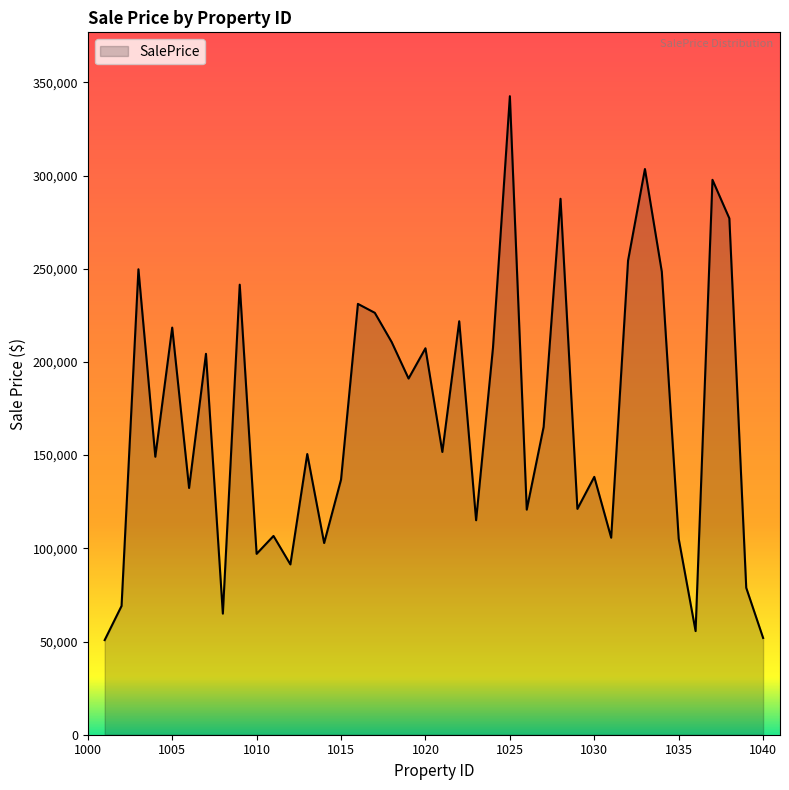

What is the difference between the maximum and minimum values?

291803.3